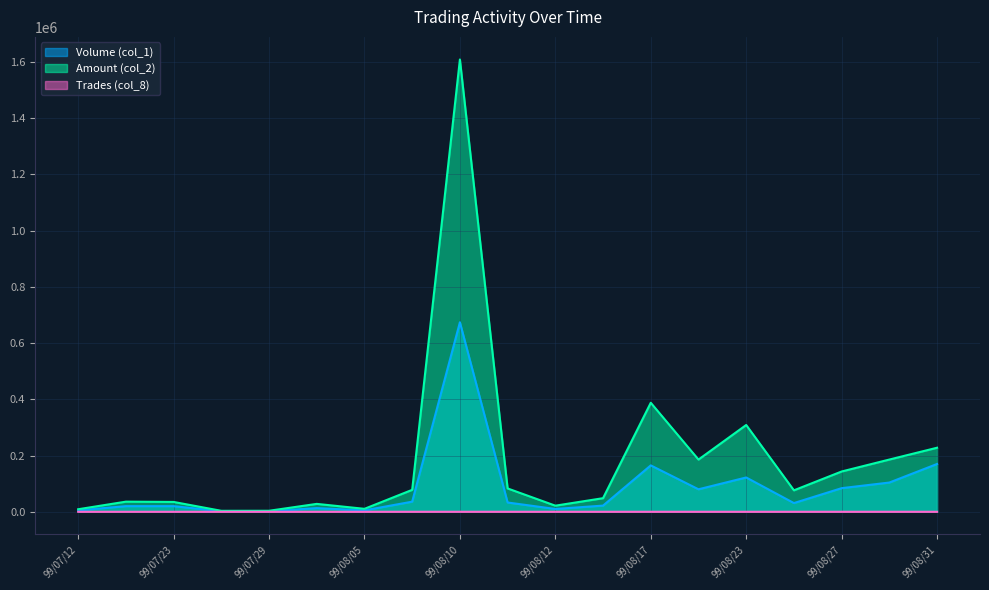

In Trades (col_8), how many points are higher than both neighbors (excluding endpoints)?

4